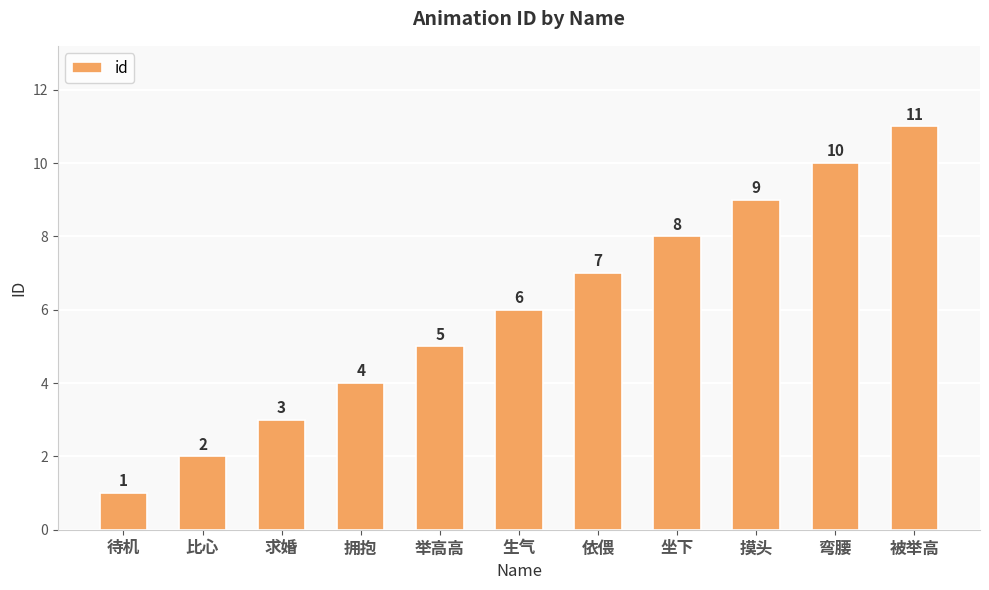

What is the difference between the values at 被举高 and 坐下?

3